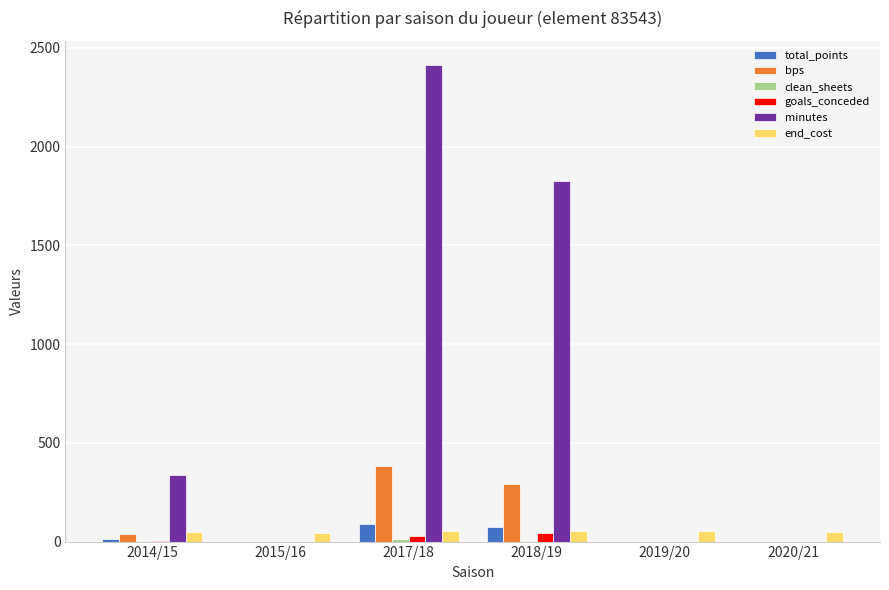

What is the greatest value displayed?

2415